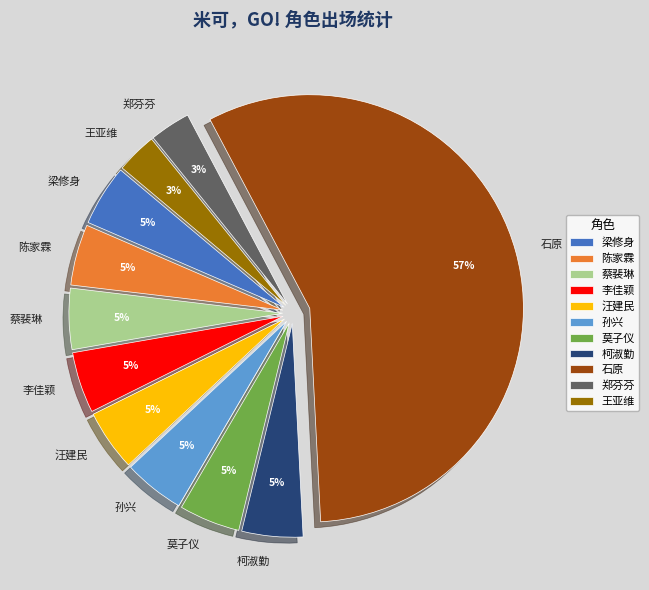

Do 陈家霖 and 孙兴 together represent more than half of the pie?

No